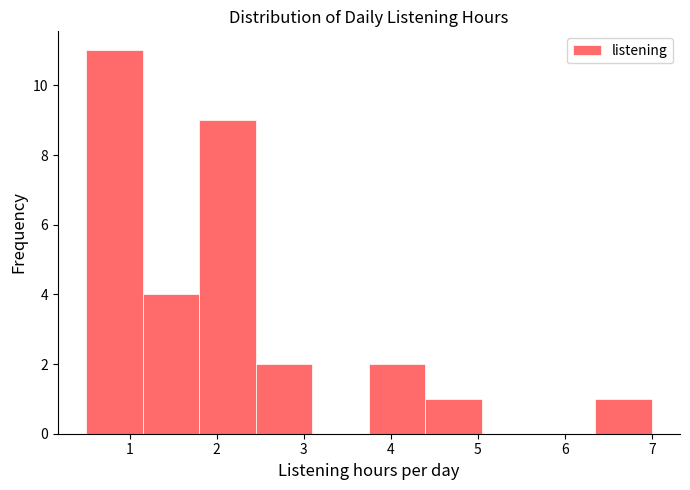

Reading left to right, list every bar in this chart as the range it spans on the x-axis followed by its height. Neither the bar edges nor the heights are printed on the chart, so give them approximately, as read against the axes.

0.50 to 1.15: 11
1.15 to 1.80: 4
1.80 to 2.45: 9
2.45 to 3.10: 2
3.10 to 3.75: 0
3.75 to 4.40: 2
4.40 to 5.05: 1
5.05 to 5.70: 0
5.70 to 6.35: 0
6.35 to 7.00: 1